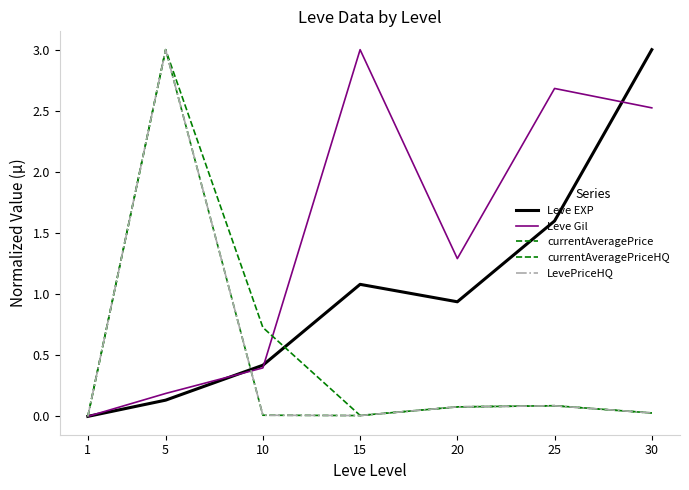

Where do currentAveragePriceHQ and Leve EXP first cross each other?

5 and 10